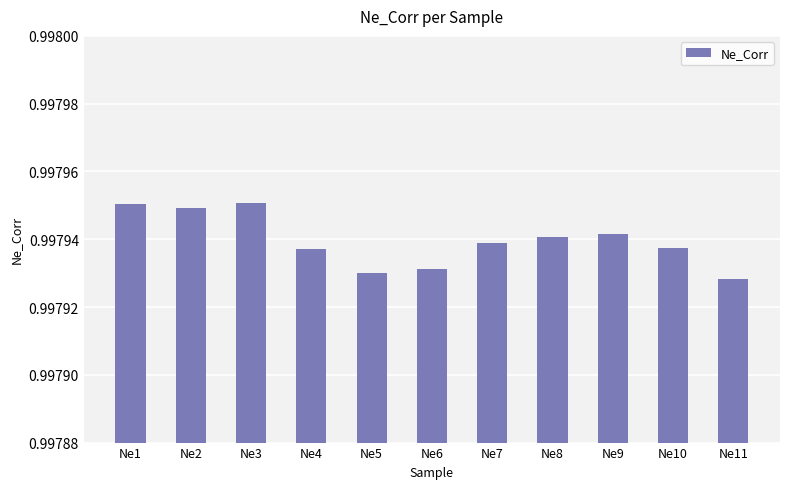

Count the values in the range 0 to 1.

11